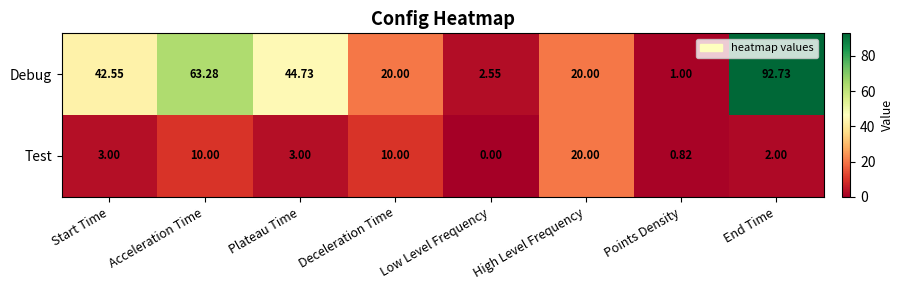

What is the spread (max minus min) of values at Deceleration Time?

10.0